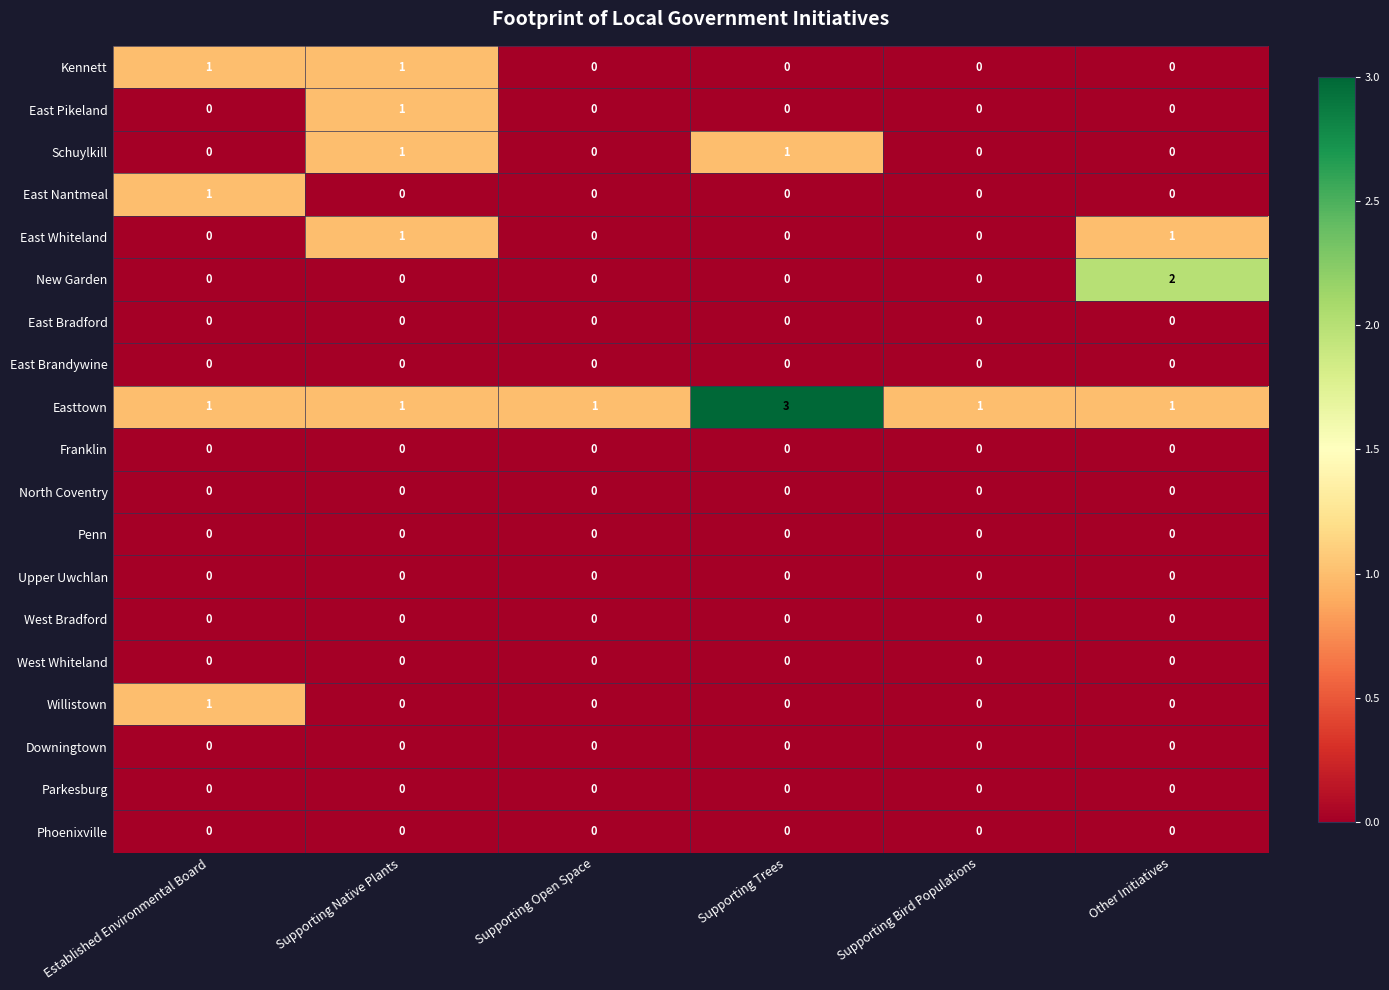

Between Supporting Trees and Supporting Bird Populations, which series saw the biggest shift?

Easttown